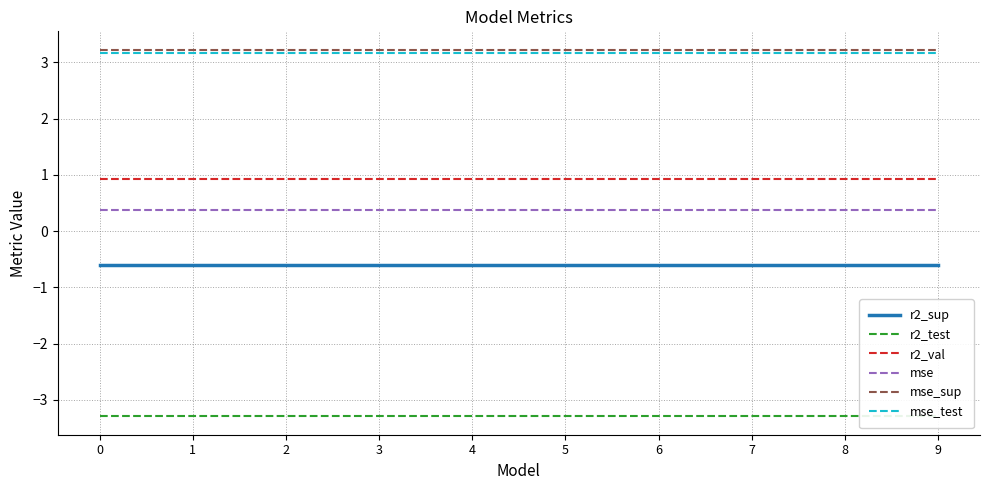

What is the spread (max minus min) of values at 3?

6.5